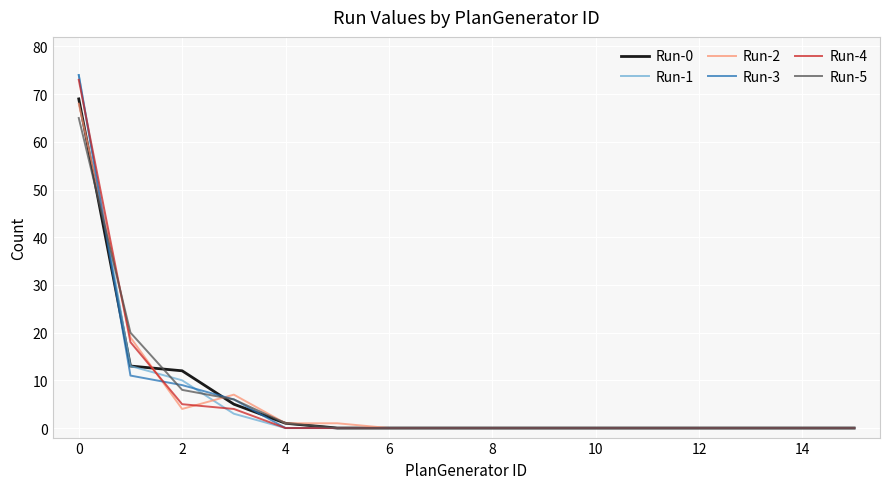

Does the chart display data point markers on the line(s)?

No